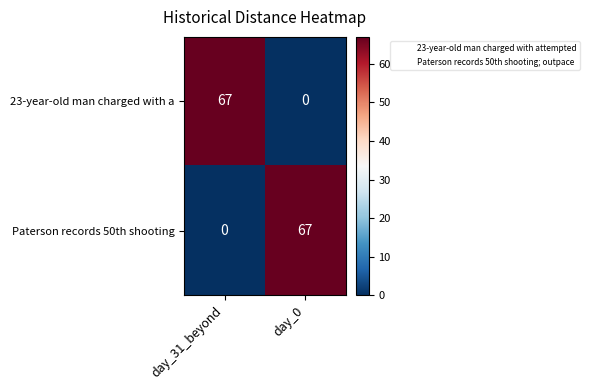

Where is Paterson records 50th shooting nearest to the value 33?

day_31_beyond